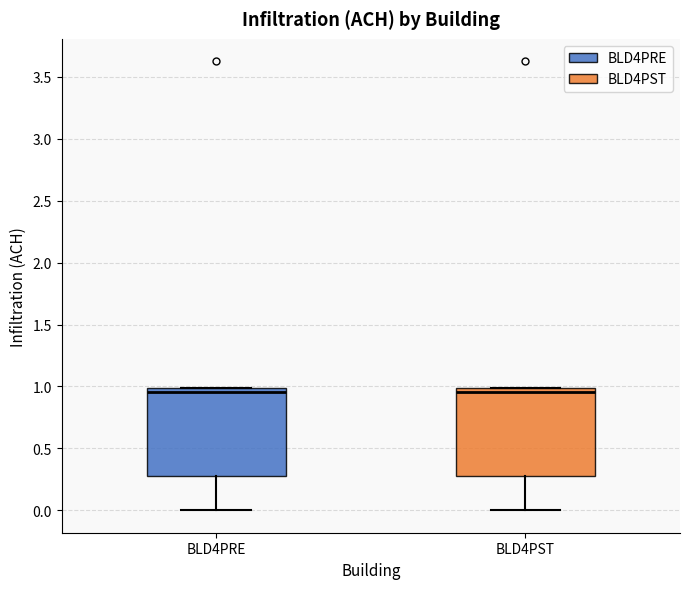

Reading left to right, read every box against the y-axis: the position of its median line, the range the box covers, and the ends of its whiskers. The values are not printed on the chart, so give them approximately, as read against the axis.

BLD4PRE: median 0.95, box 0.30 to 1.00, whiskers 0.00 to 1.00
BLD4PST: median 0.95, box 0.30 to 1.00, whiskers 0.00 to 1.00